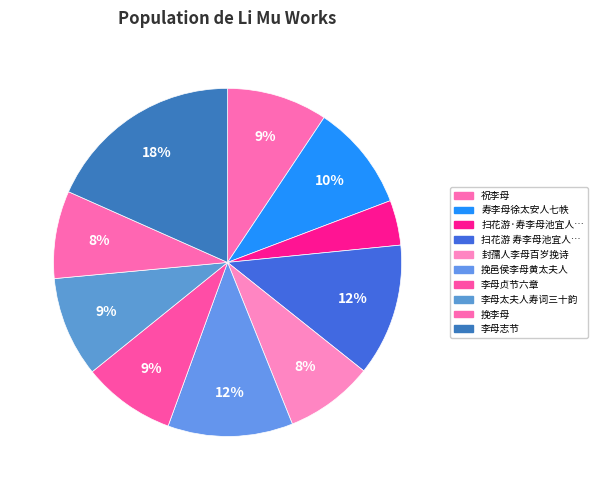

To the nearest percent, what is the average slice percentage?

10%